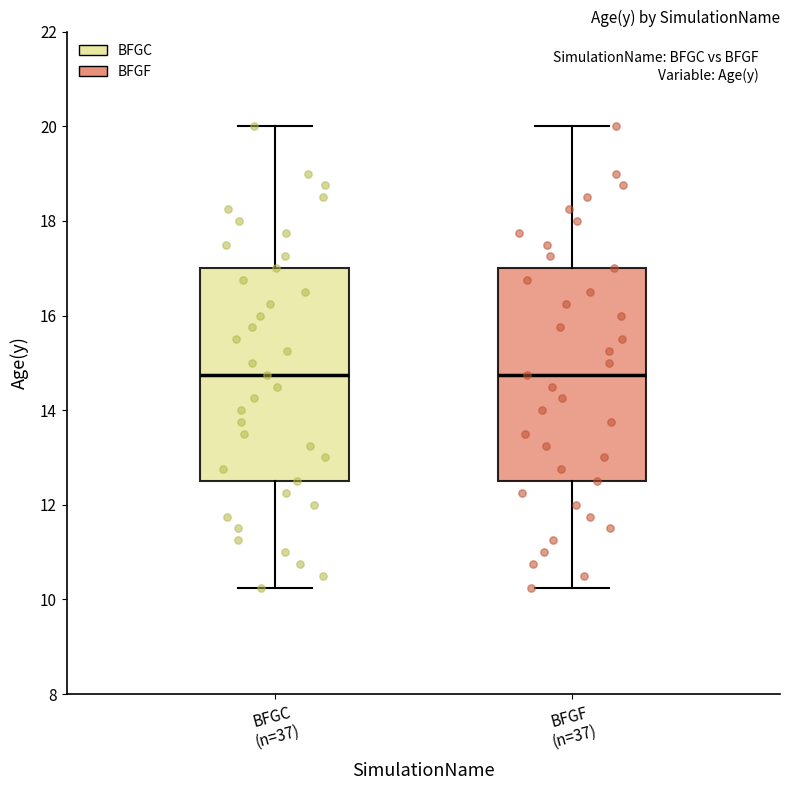

Reading left to right, transcribe this box plot: for each box, give where its median line is, the range the box spans, and where its two whiskers end, as read against the y-axis. The values are not printed on the chart, so give them approximately, as read against the axis.

BFGC (n=37): median 14.8, box 12.6 to 17.0, whiskers 10.2 to 20.0
BFGF (n=37): median 14.8, box 12.6 to 17.0, whiskers 10.2 to 20.0